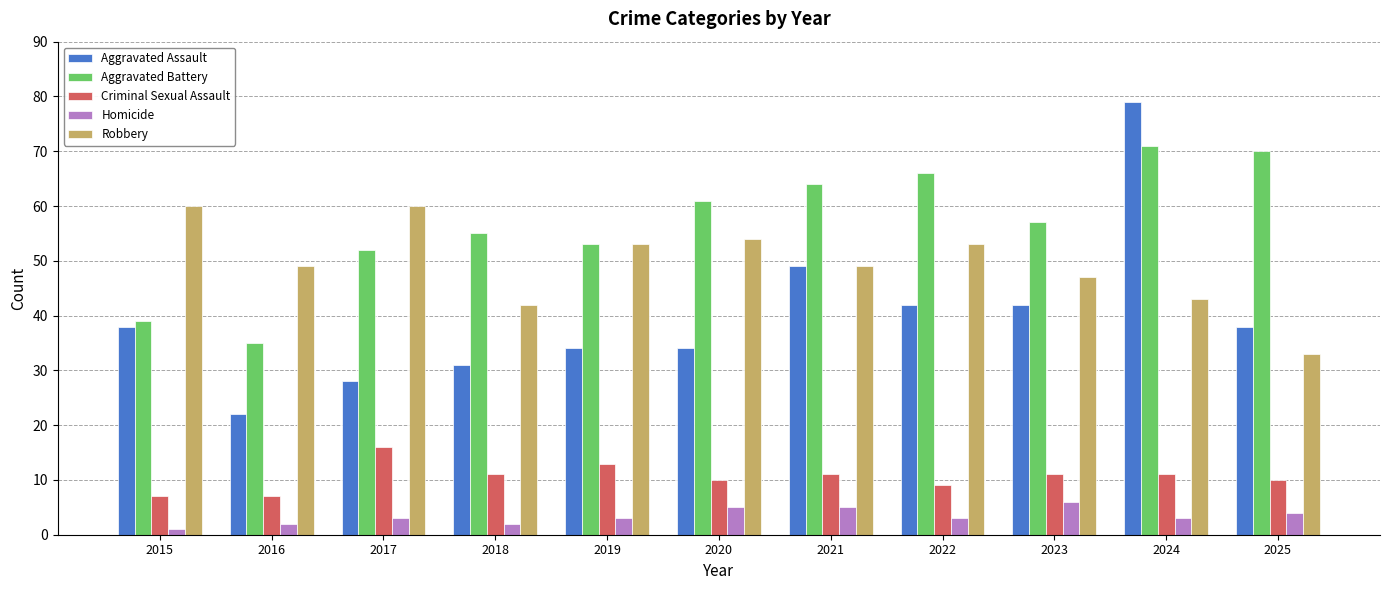

What is the spread (max minus min) of values at 2015?

59